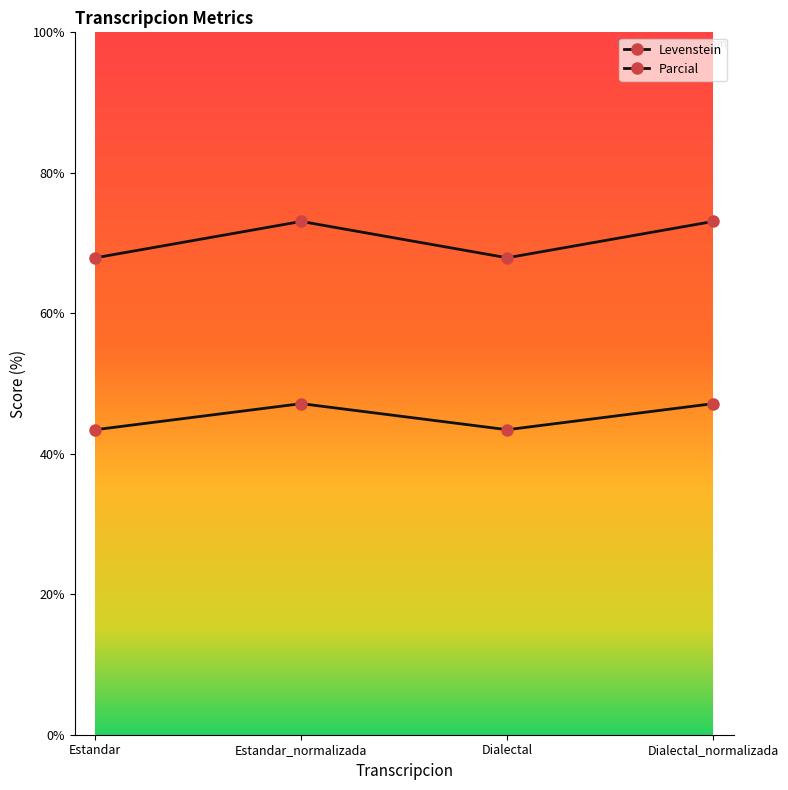

Is this an area chart (filled region under the line)?

No